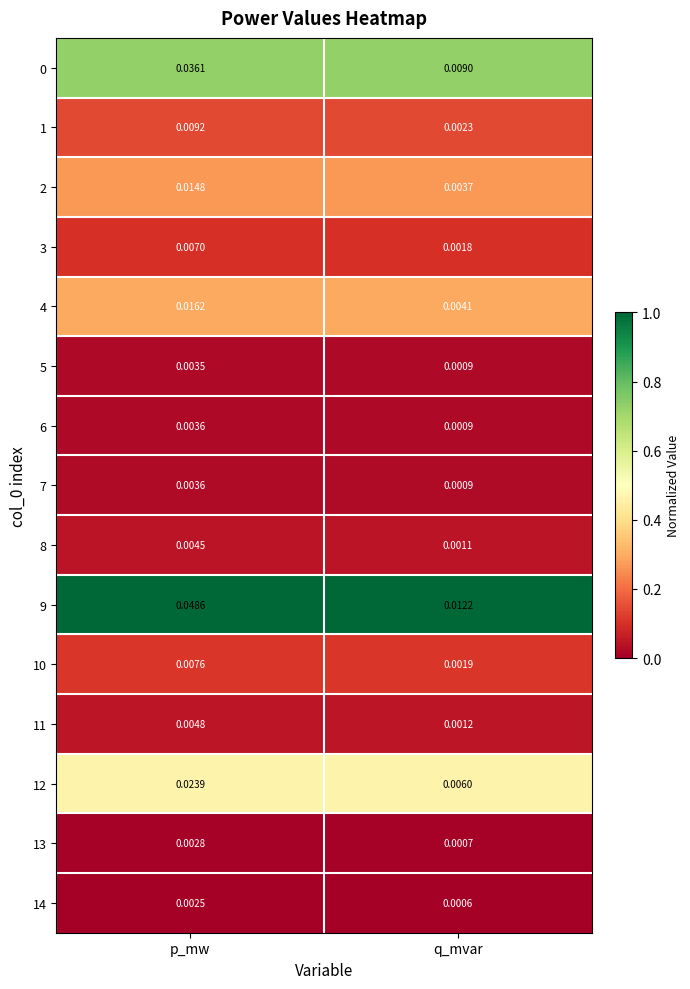

At which label is 14 closest to 0?

q_mvar